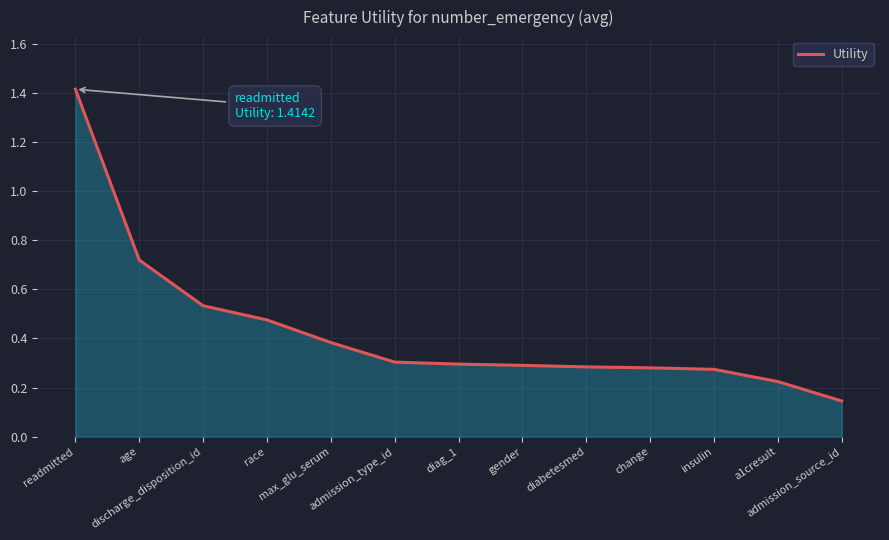

What is the greatest value displayed?

1.4